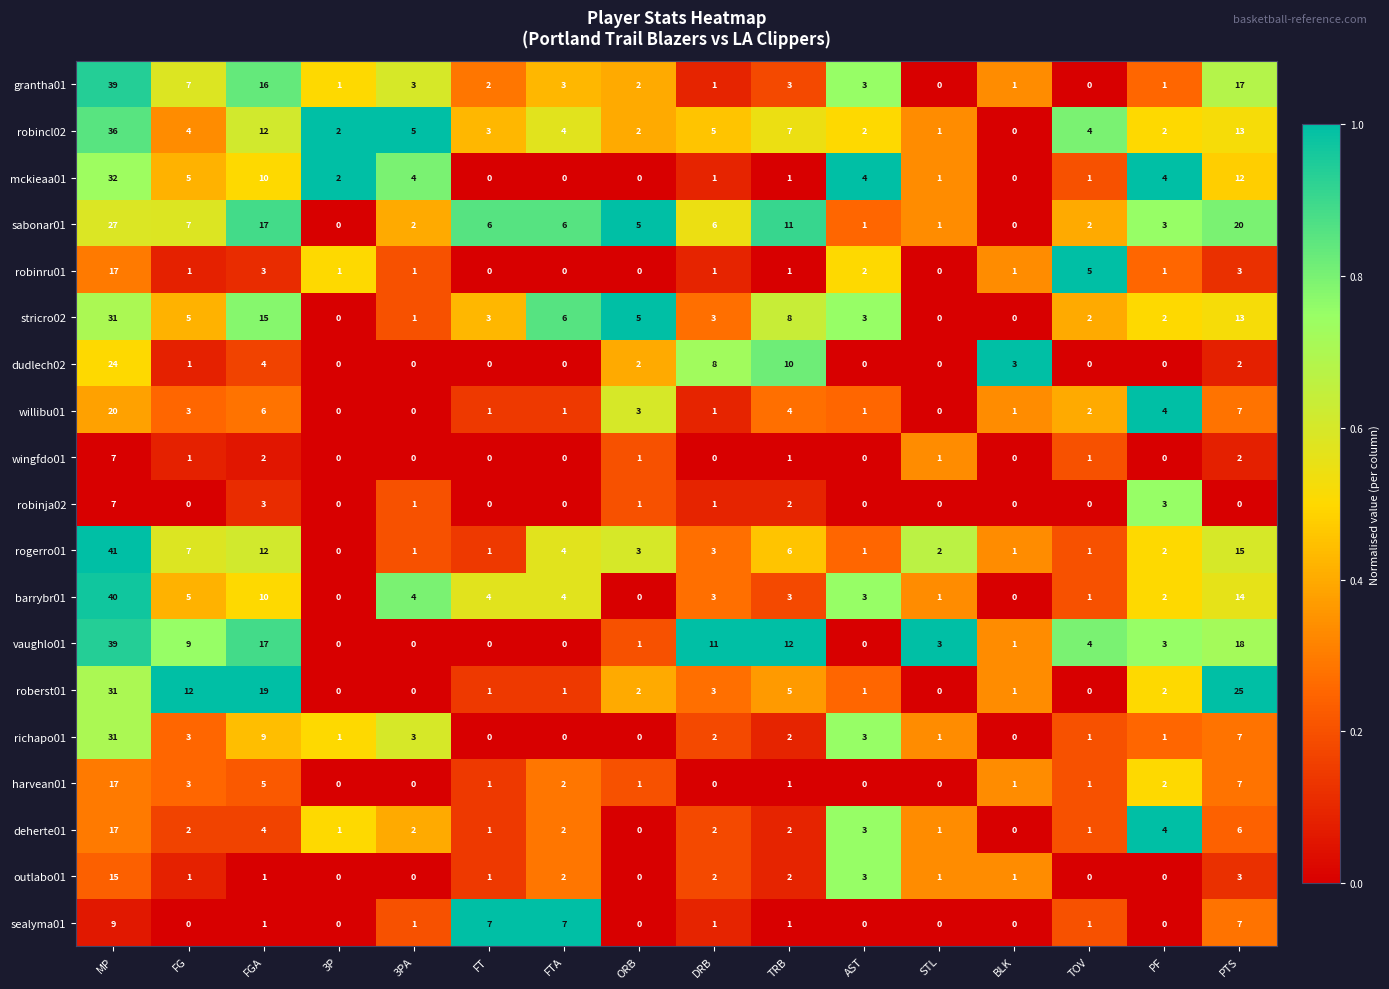

Count the number of categories in the chart.

16